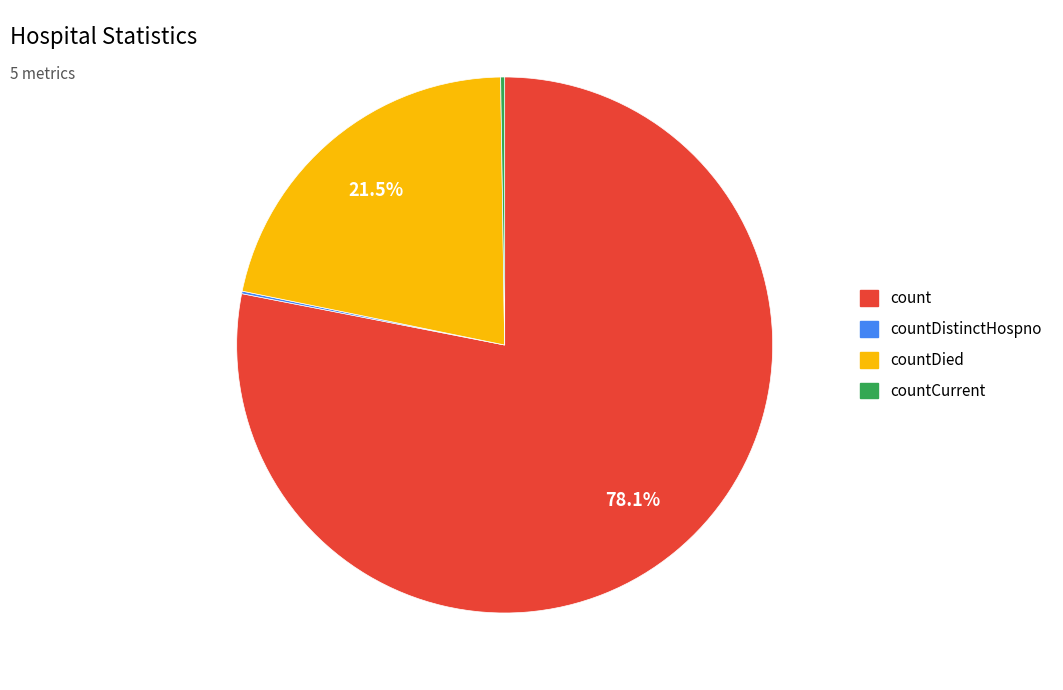

Is there a majority slice in this chart?

Yes